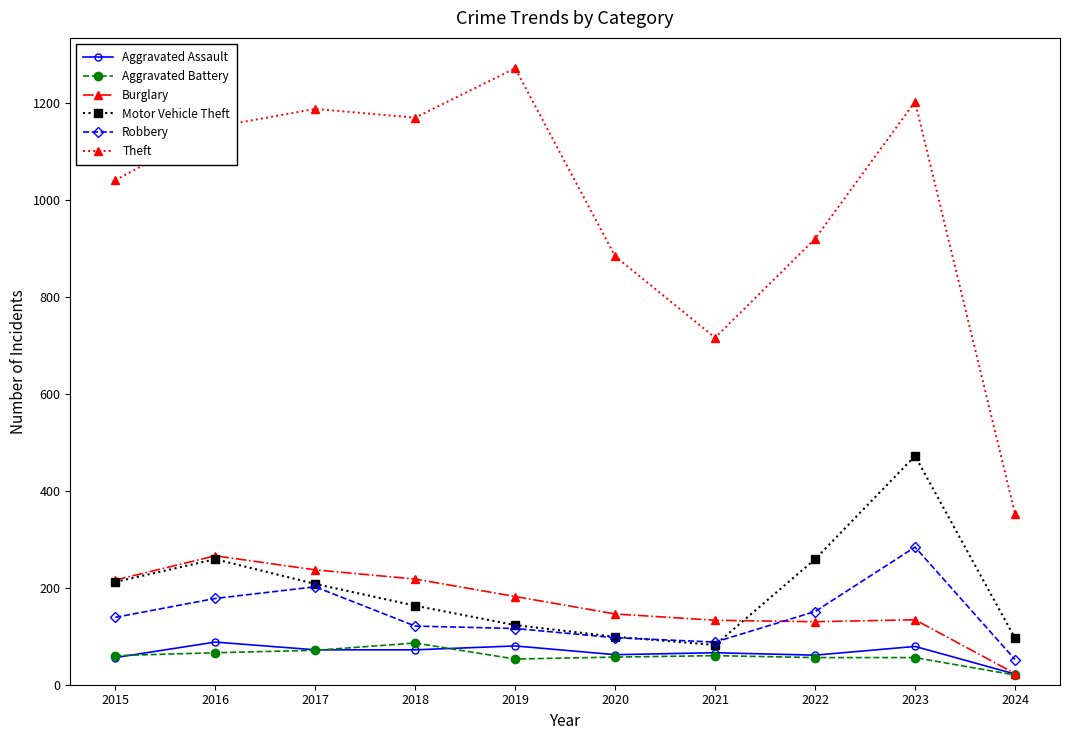

What is the difference between the highest and lowest values at 2021?

656